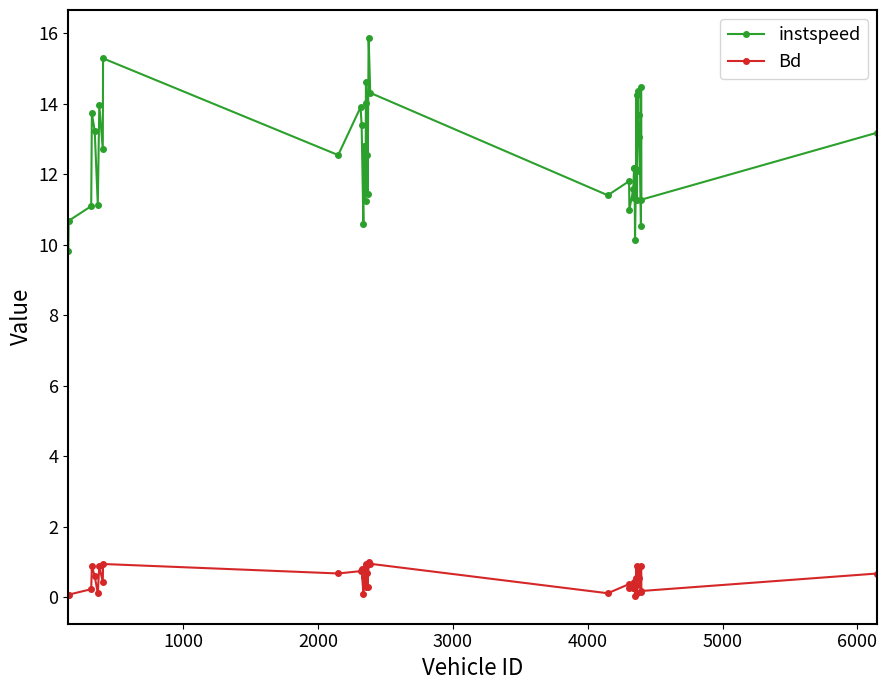

List the series in order of their overall mean, lowest first.

Bd, instspeed